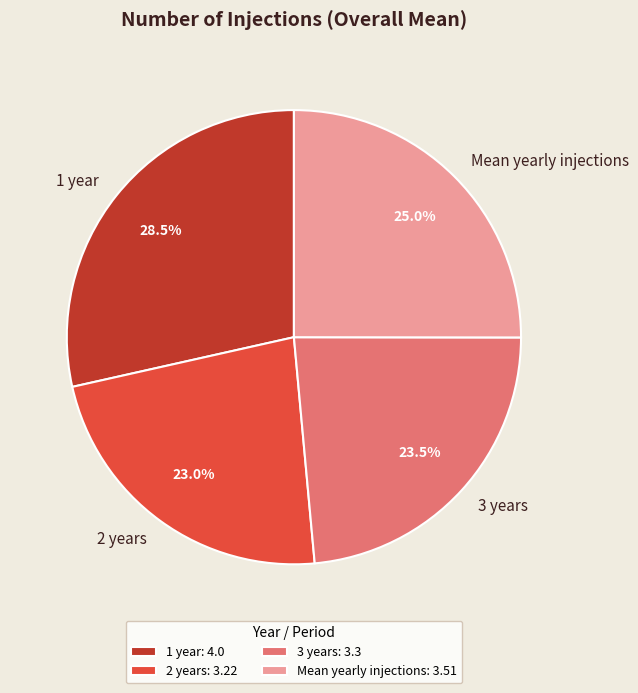

The 3 years slice represents 14% of the pie. True or false?

False